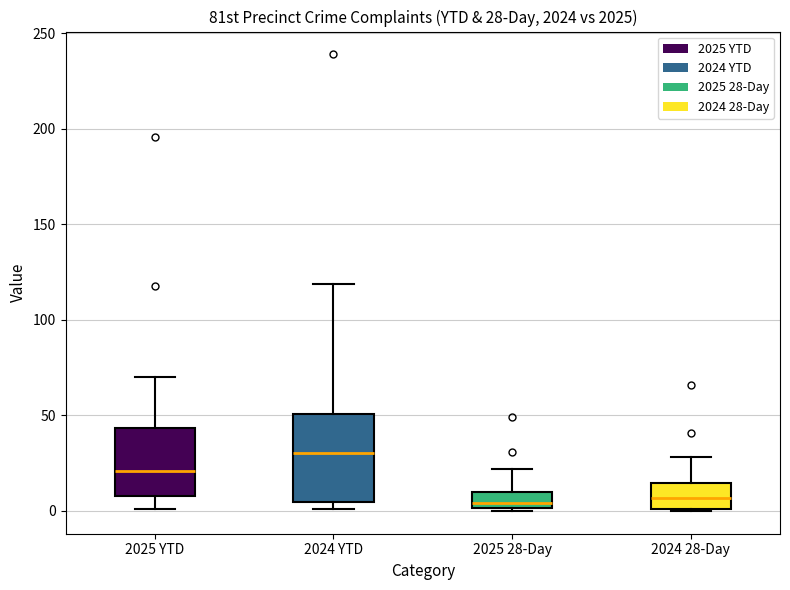

Which box's median line is the highest?

2024 YTD